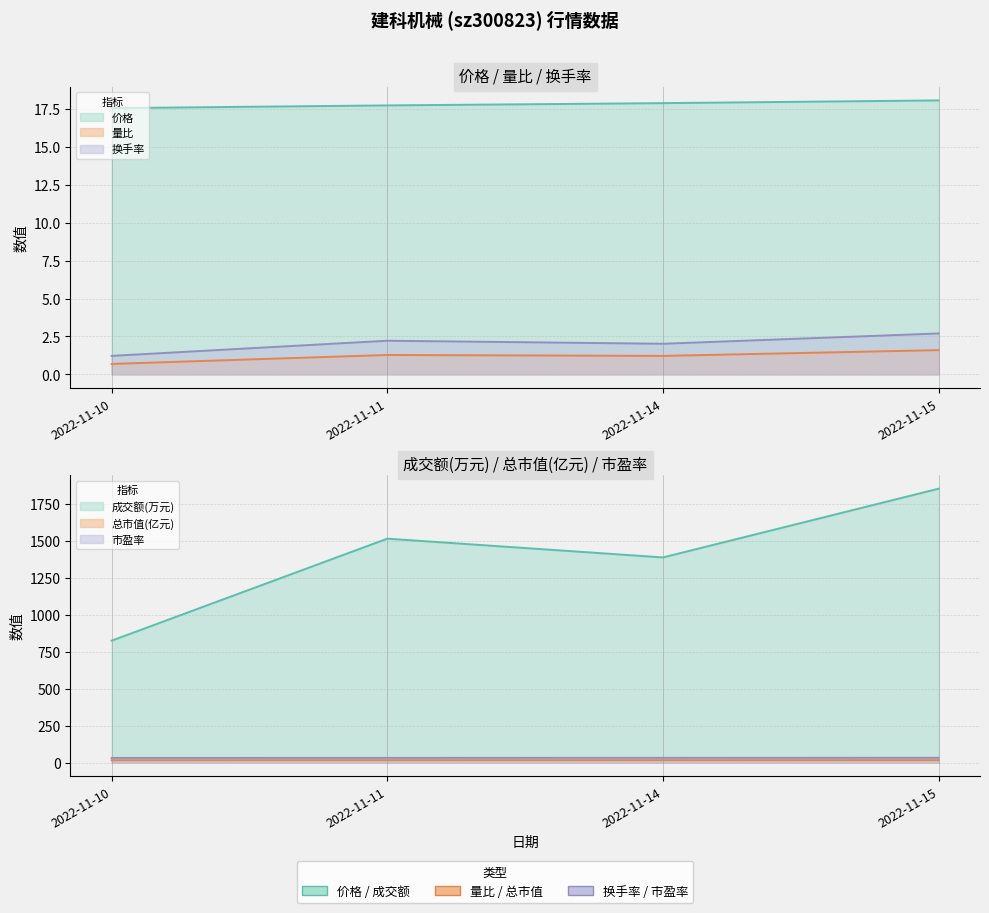

What are all the series names shown in the legend?

价格, 量比, 换手率